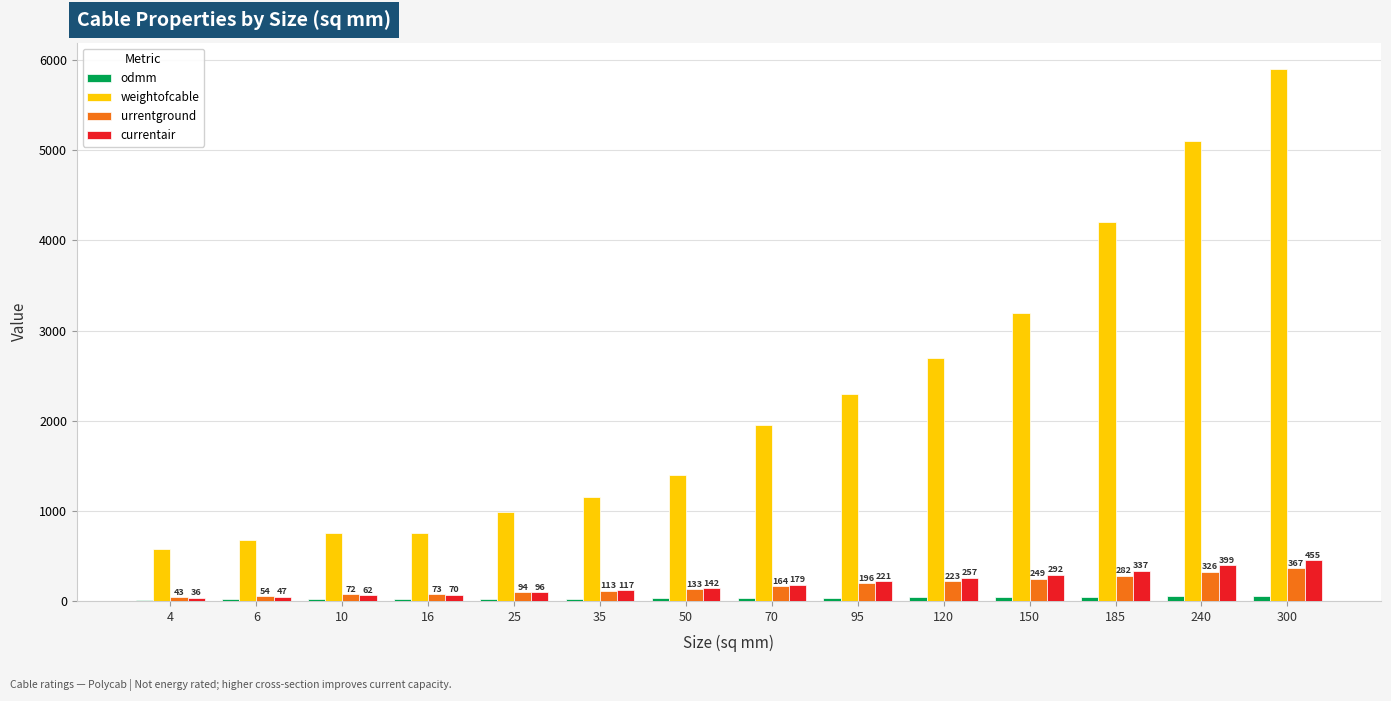

Which series has the largest total across all categories?

weightofcable